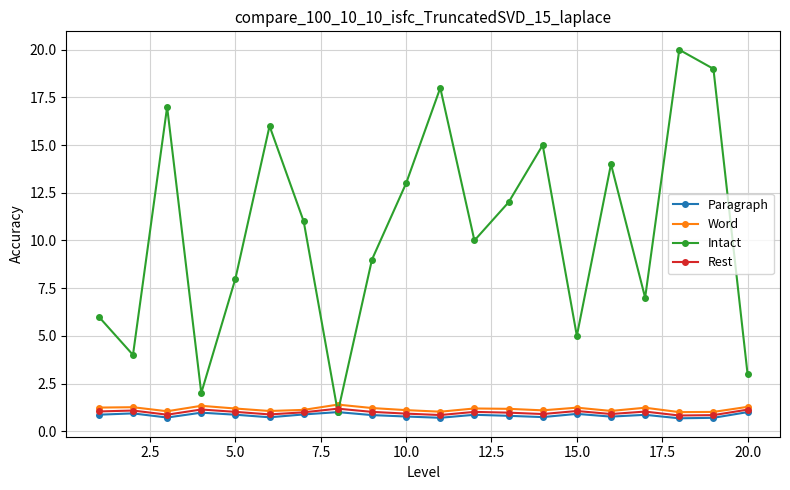

True or false: Word and Paragraph intersect in this chart.

False